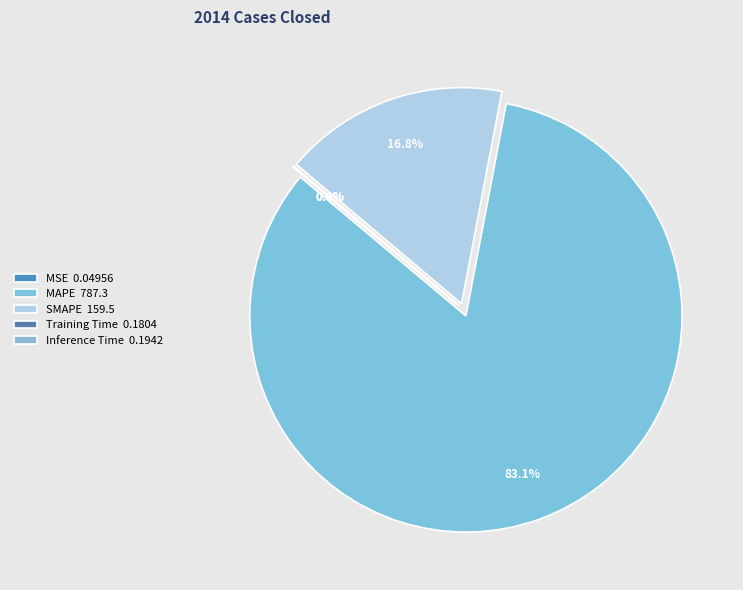

Combined, do MAPE and Inference Time account for over 50%?

Yes